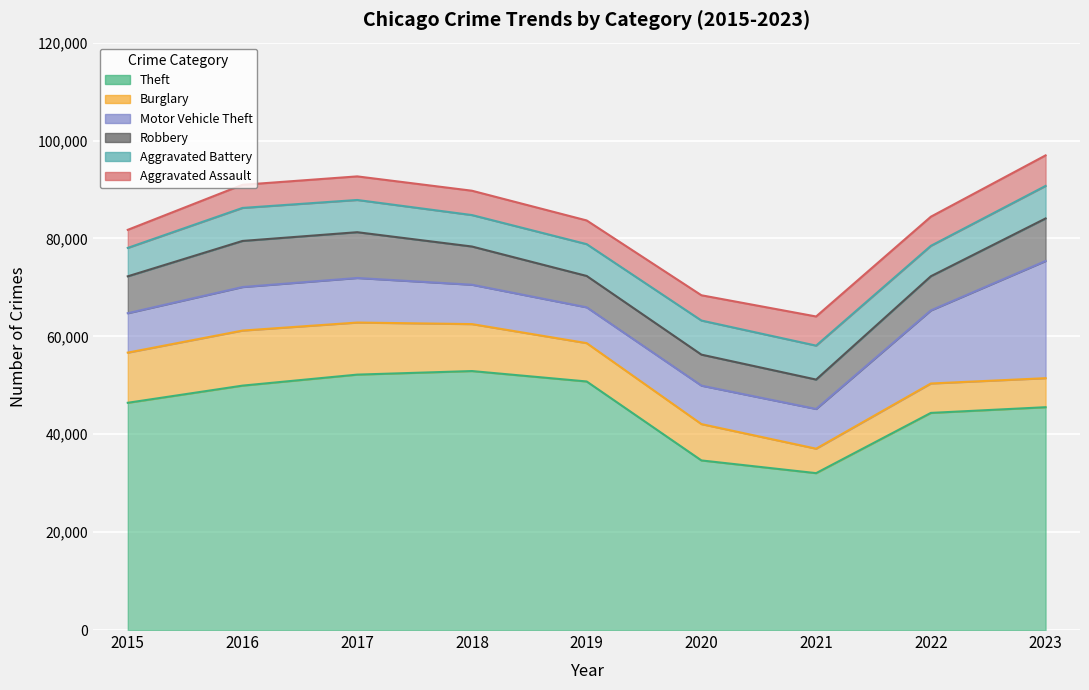

Is the value of Aggravated Battery at 2017 greater than the value of Motor Vehicle Theft at 2017?

No